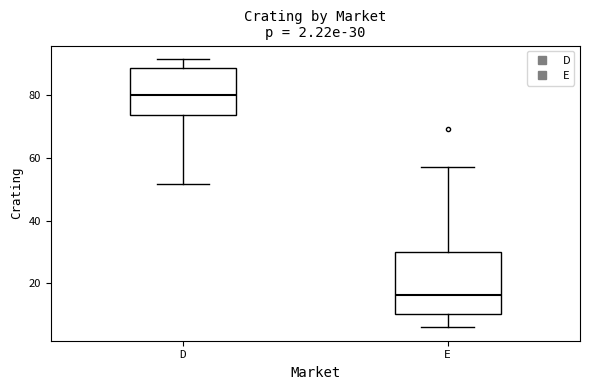

Which box's median line is the lowest?

E